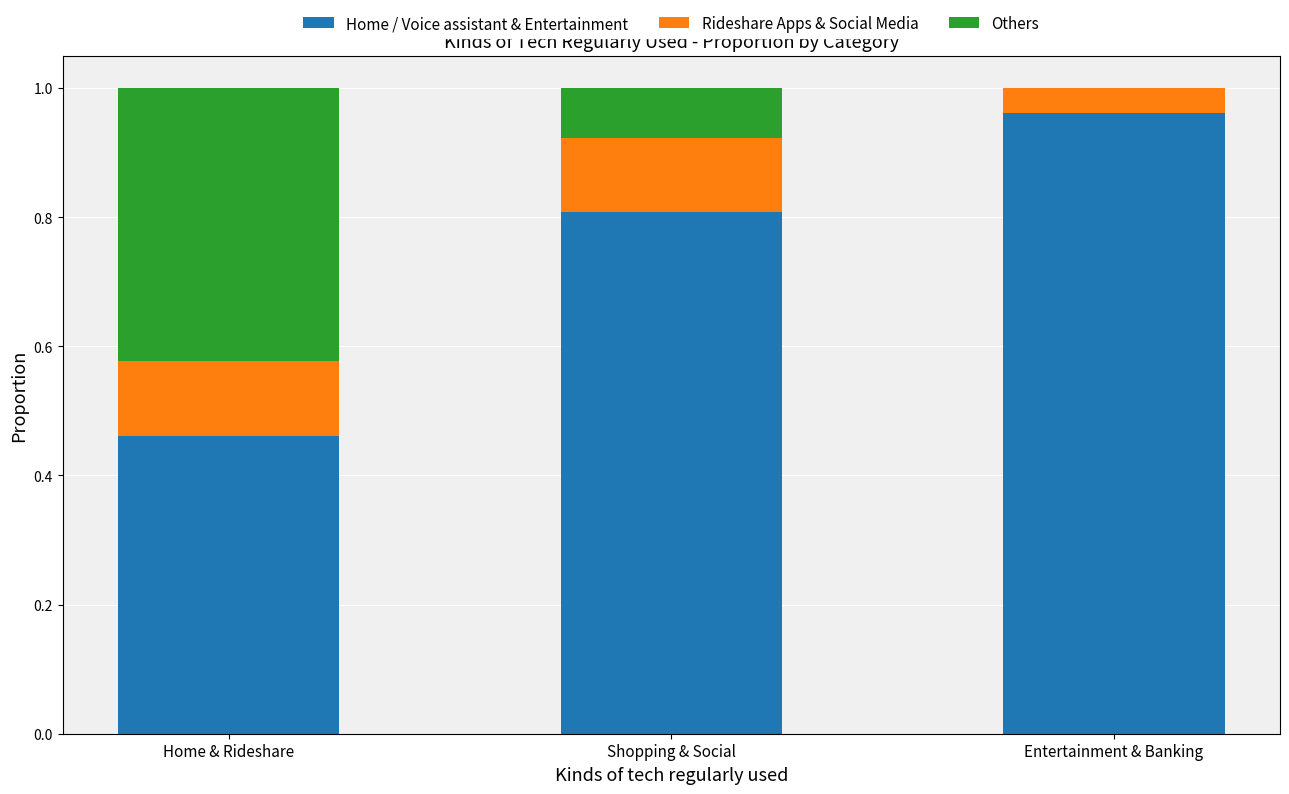

What is the sum of the Home / Voice assistant & Entertainment values at Shopping & Social and Entertainment & Banking?

1.8